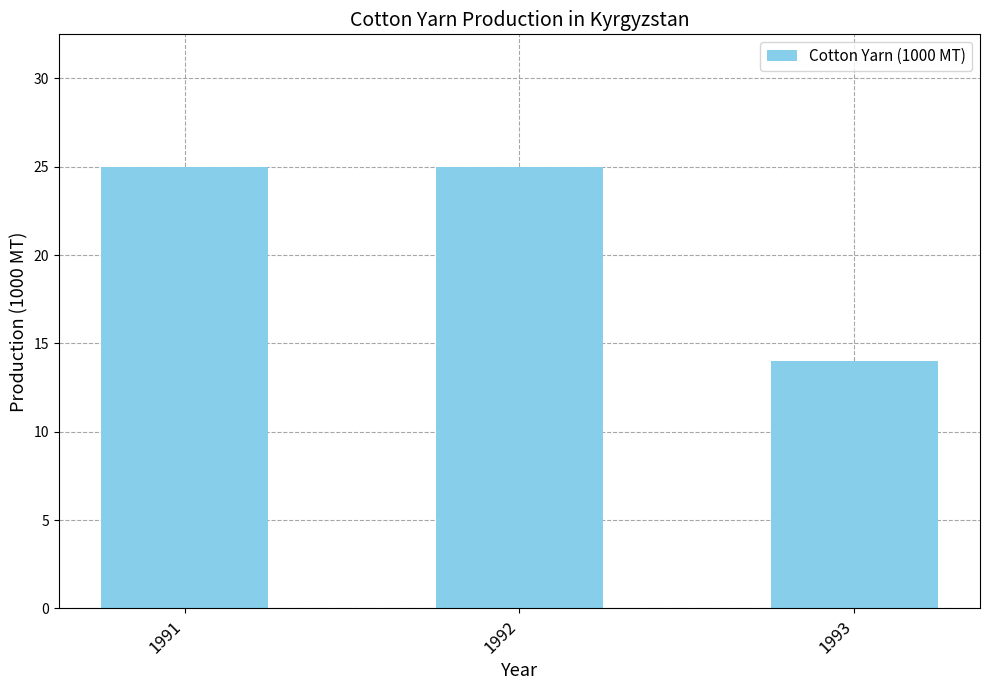

What is the value of the 3rd bar from the left?

14